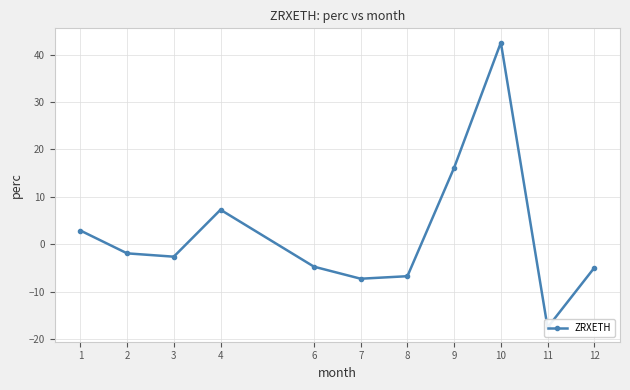

What is the value of the 5th point from the left?

-4.7